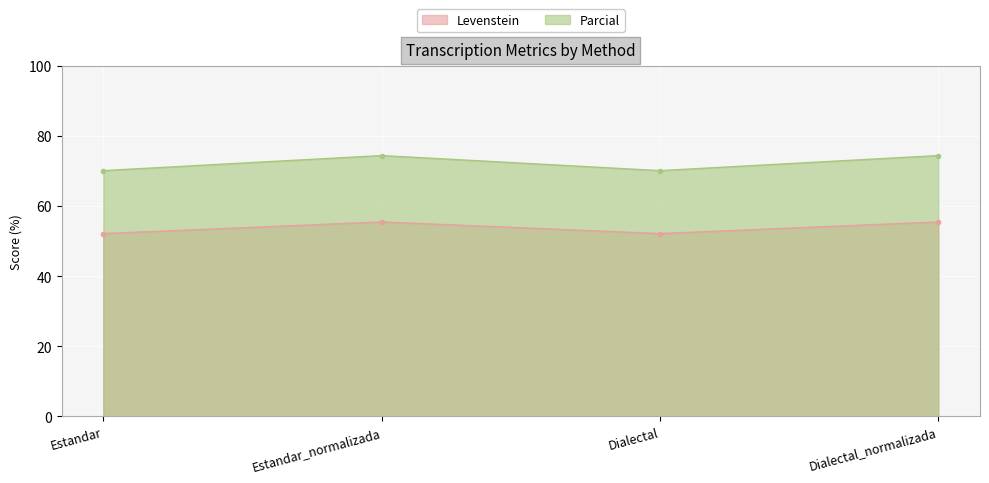

What is the label of the 1st point from the left?

Estandar